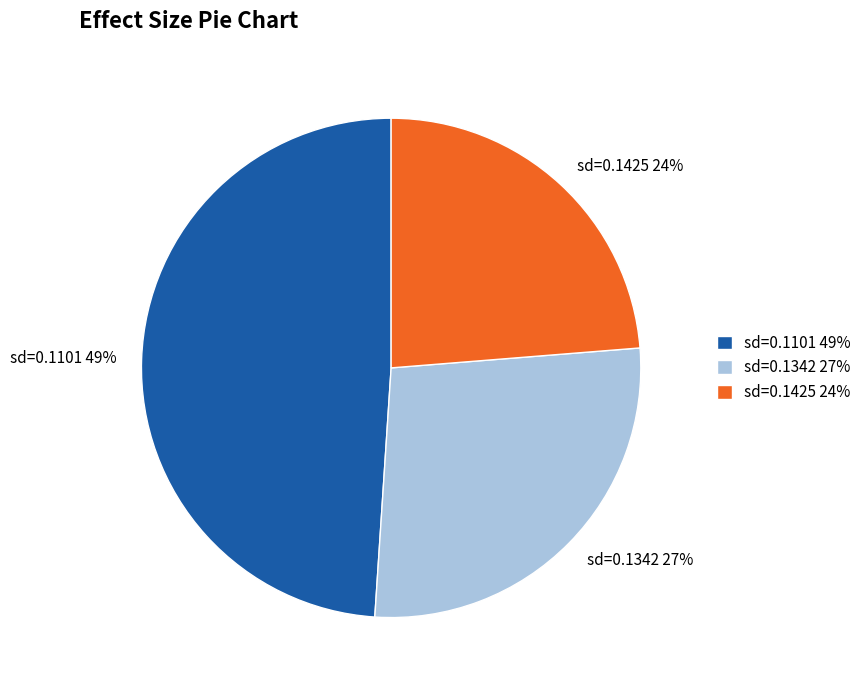

Is it true that sd=0.1101 49% is 60% of the pie?

False